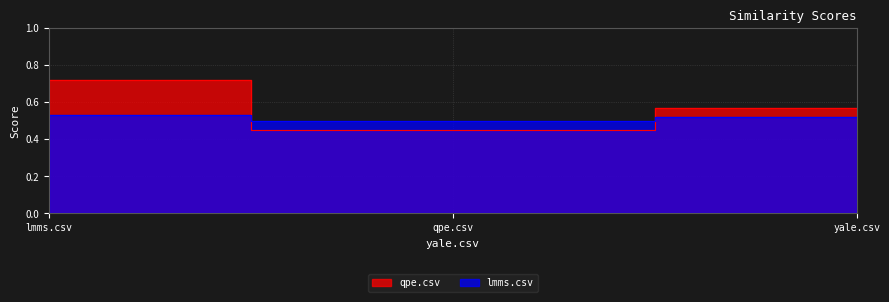

What is the difference between the qpe.csv values at lmms.csv and qpe.csv?

0.3